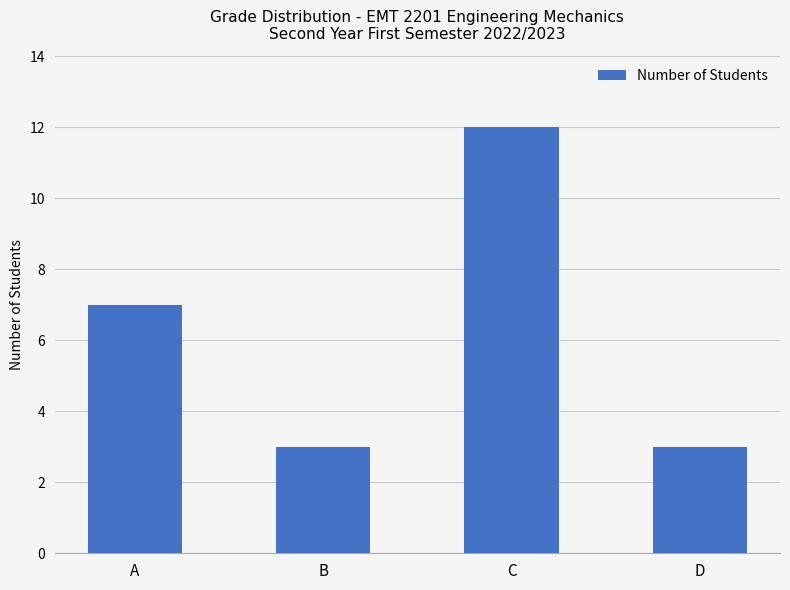

How many categories are shown in the chart?

4